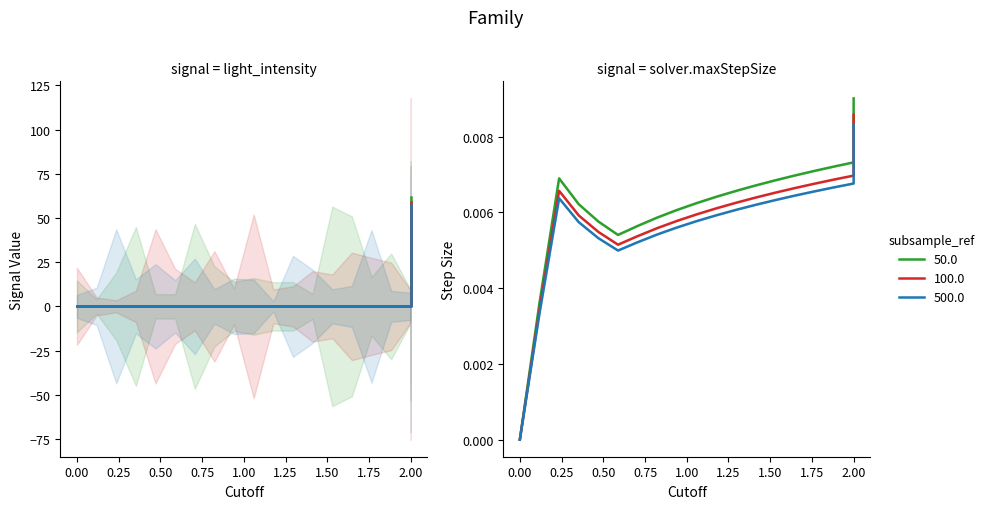

Does the chart have visible grid lines?

No